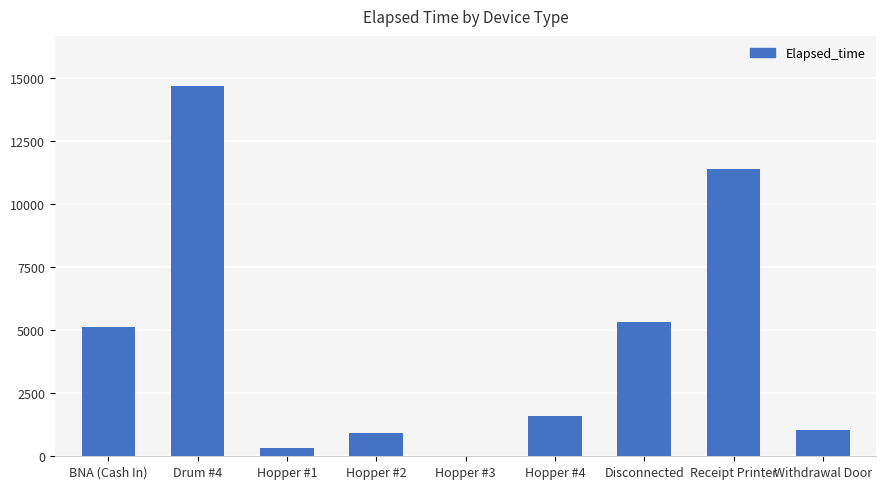

What is the average value?

4495